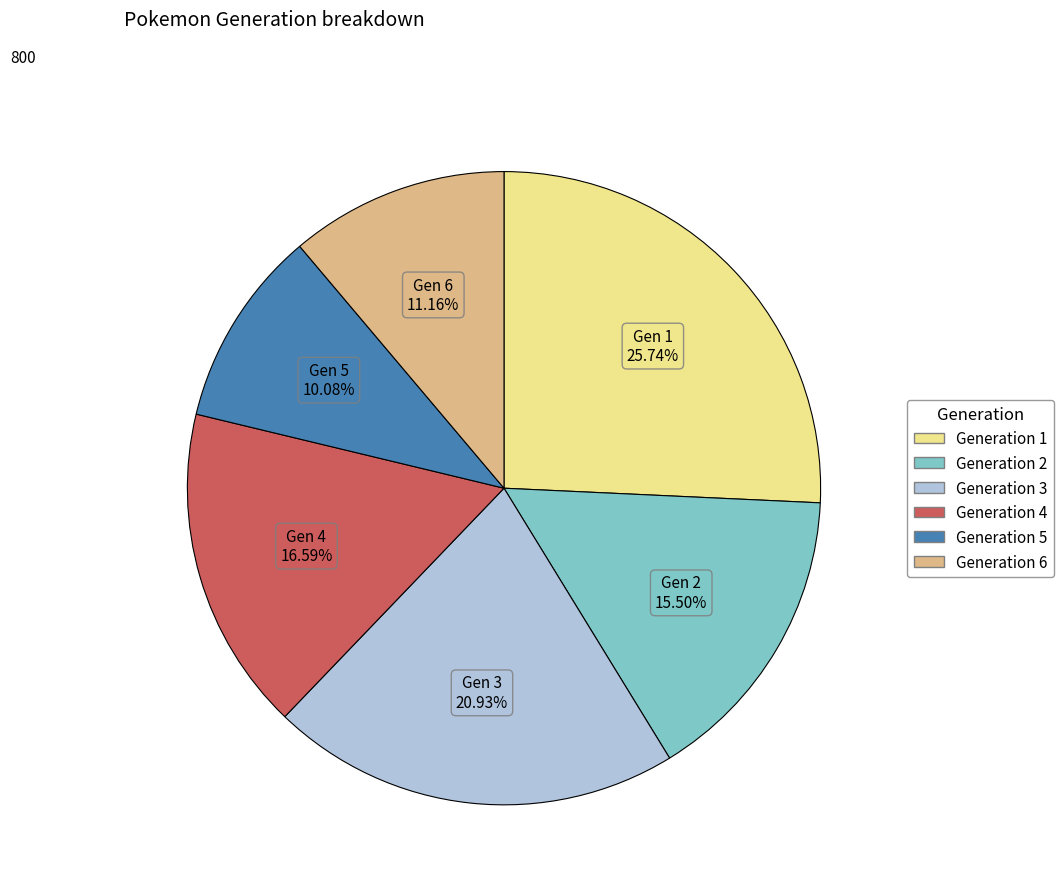

Is there any slice that represents more than half of the pie?

No